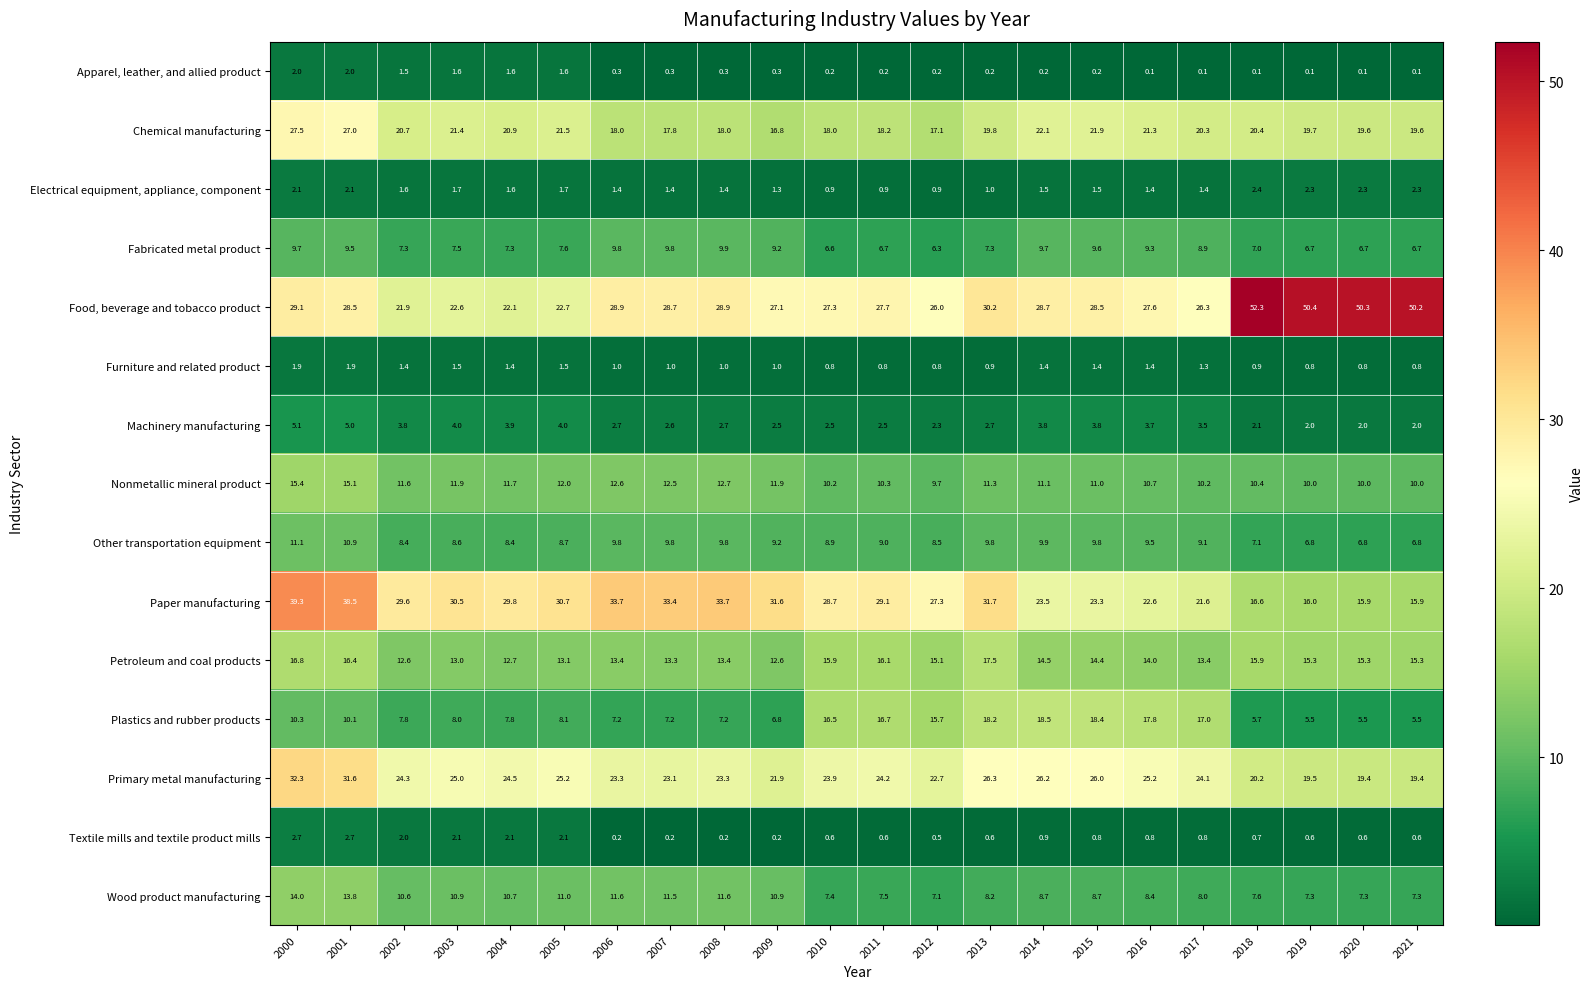

Rank the series at 2017 from lowest to highest value.

Apparel, leather, and allied product, Textile mills and textile product mills, Furniture and related product, Electrical equipment, appliance, component, Machinery manufacturing, Wood product manufacturing, Fabricated metal product, Other transportation equipment, Nonmetallic mineral product, Petroleum and coal products, Plastics and rubber products, Chemical manufacturing, Paper manufacturing, Primary metal manufacturing, Food, beverage and tobacco product